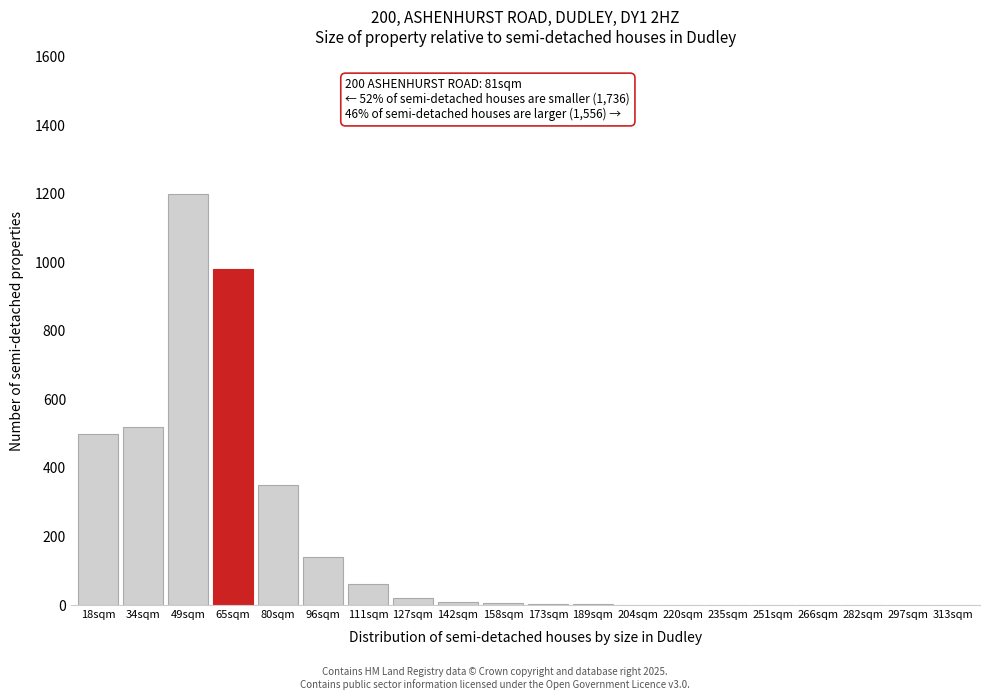

What is the sum of all values?

3792